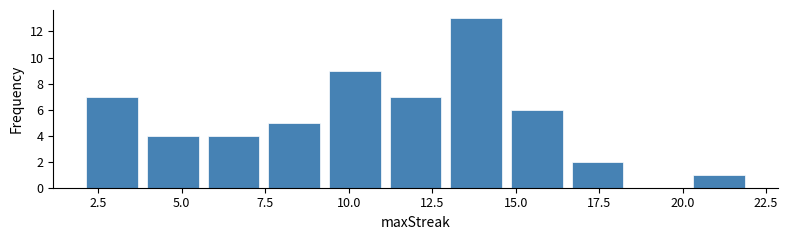

Around what value on the x-axis is the tallest bar? Give the approximate position of its centre, as read against the axis.

14.0